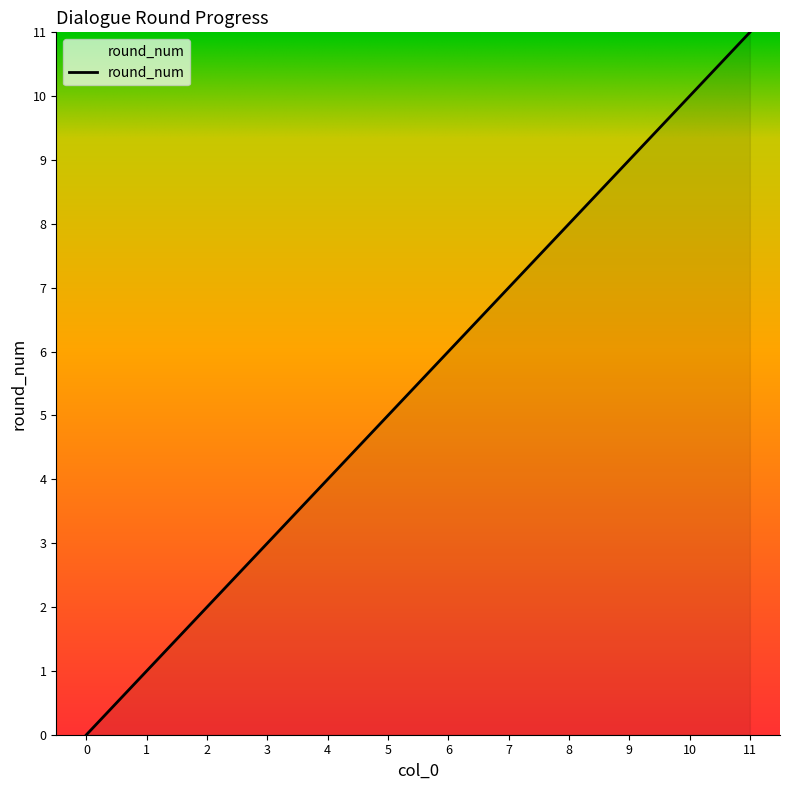

List the labels in order of value, smallest first.

0, 1, 2, 3, 4, 5, 6, 7, 8, 9, 10, 11